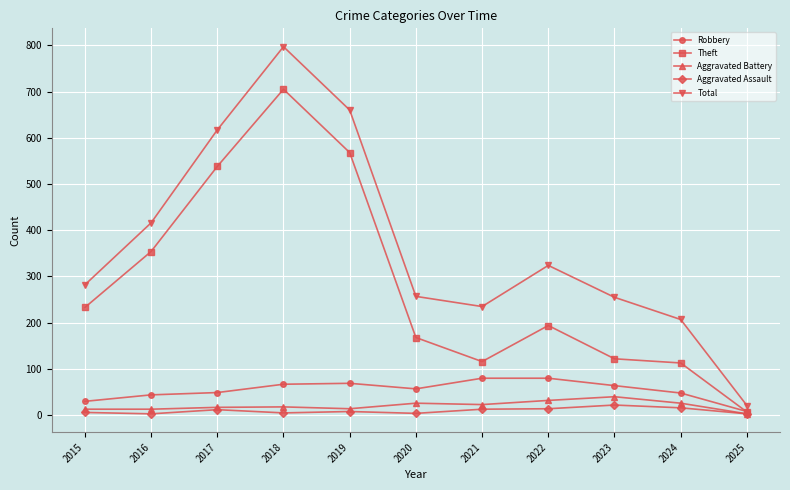

Which series has the largest range (max minus min)?

Total